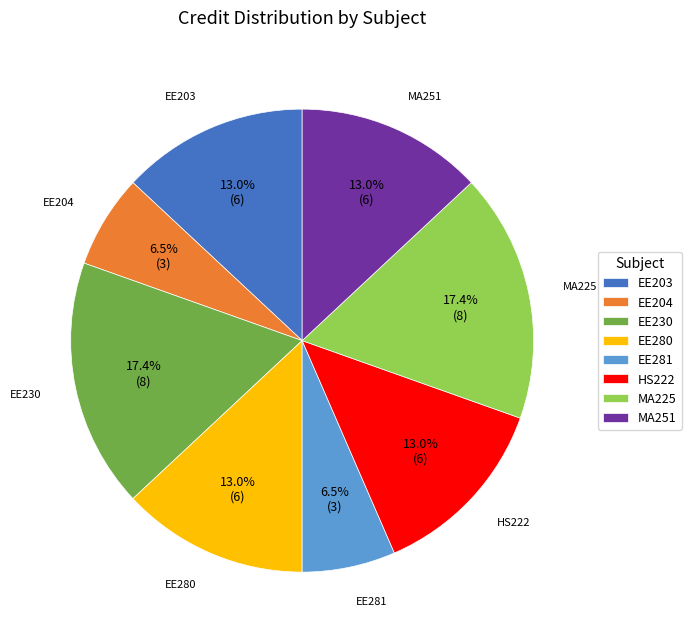

Count the number of slices in the pie.

8